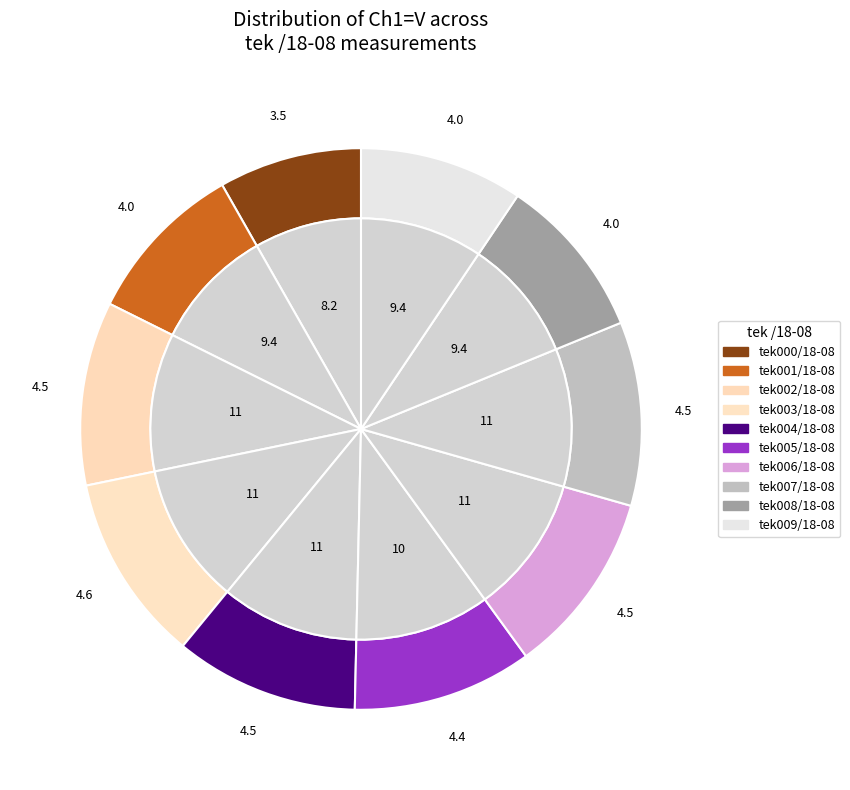

Count the number of slices in the pie.

10